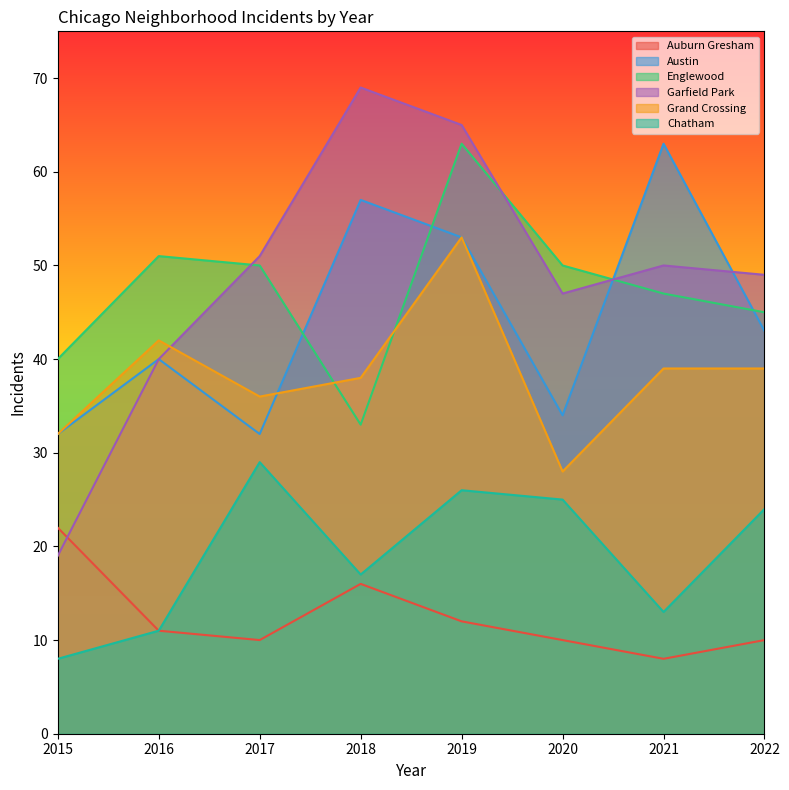

Rank the series at 2018 from lowest to highest value.

Auburn Gresham, Chatham, Englewood, Grand Crossing, Austin, Garfield Park